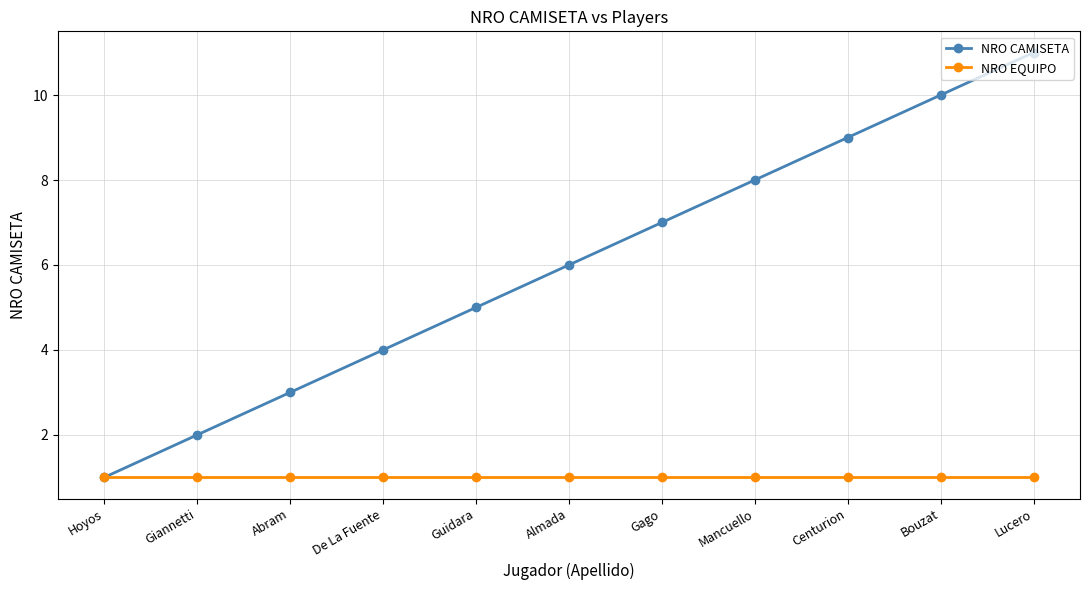

At Guidara, list the series in order from smallest to largest.

NRO EQUIPO, NRO CAMISETA